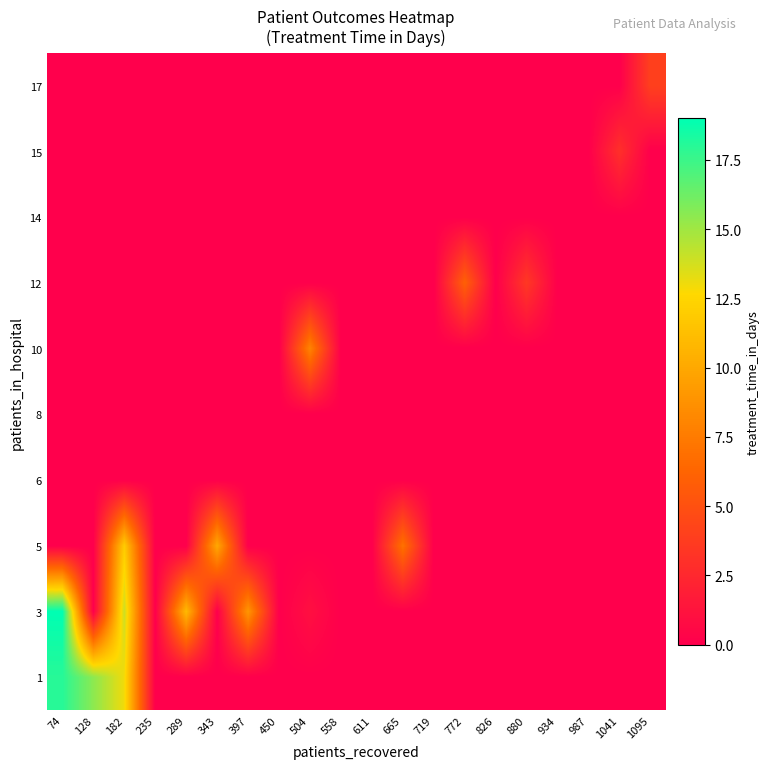

Count the number of categories in the chart.

20